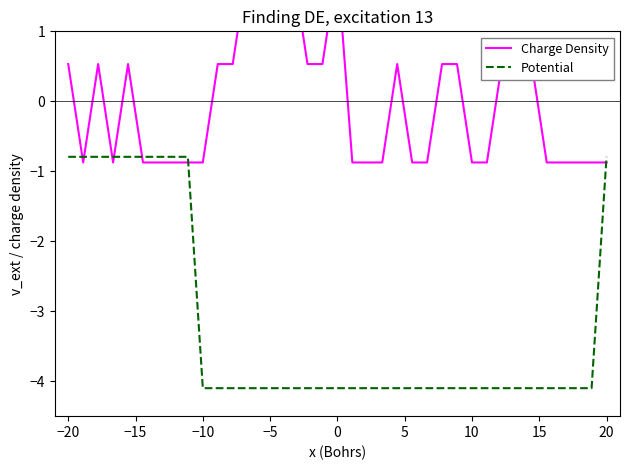

What is the average value of the Potential series?

-3.2